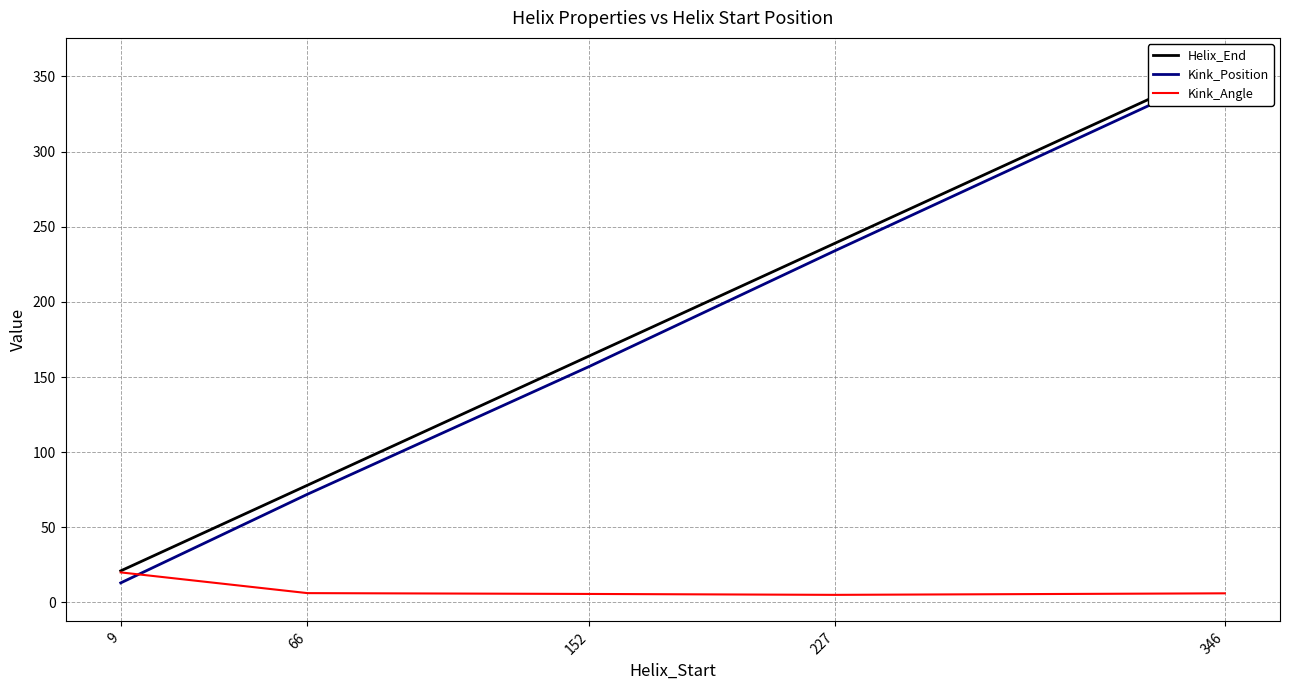

The value of Helix_End at 346 is 358.0. True or false?

True